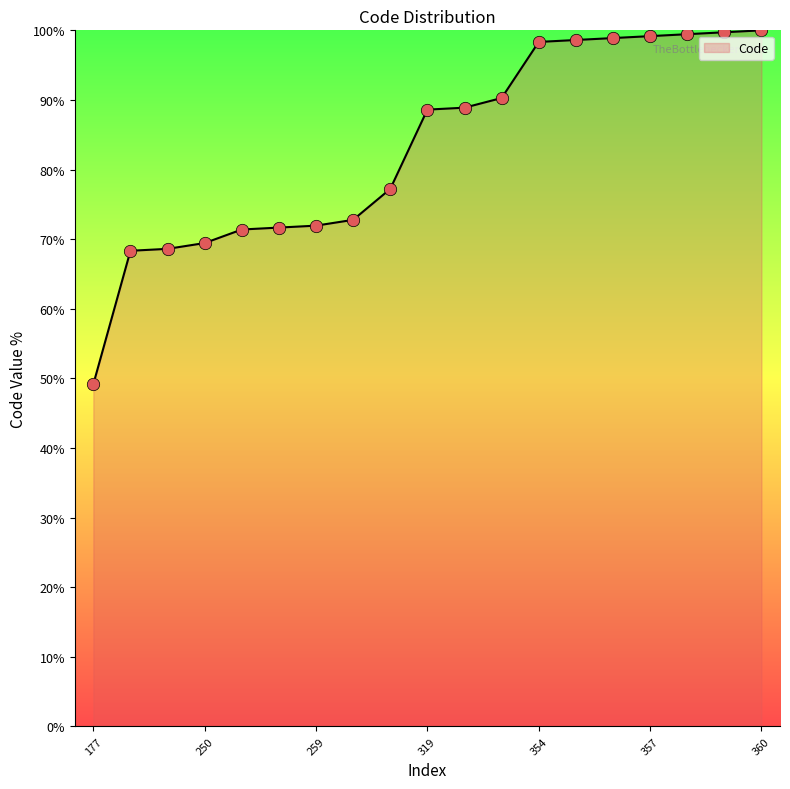

What is the maximum value shown in the chart?

100.0